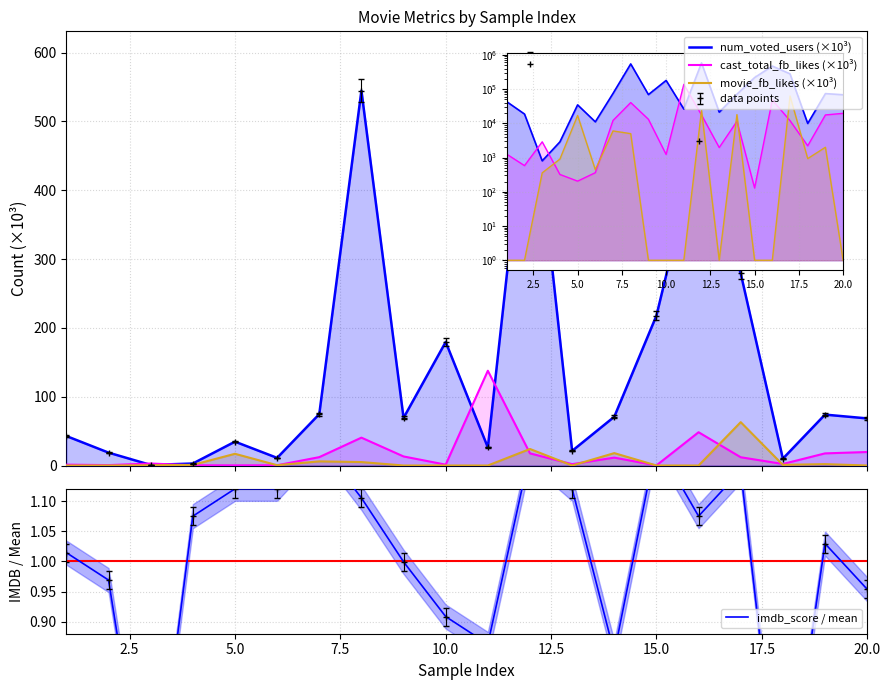

How many categories are shown in the chart?

20